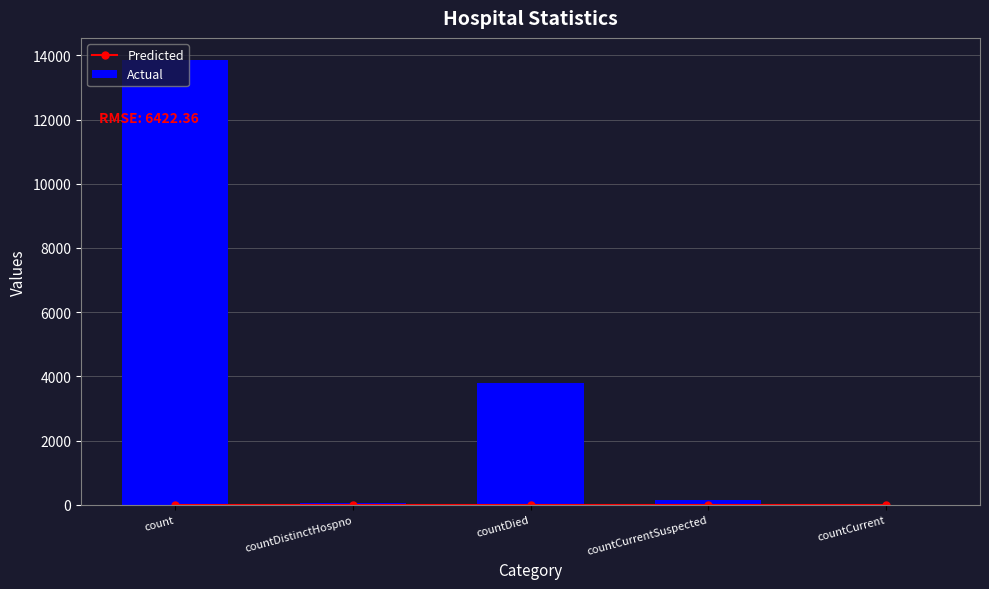

List the series in order of their overall mean, lowest first.

Predicted, Actual